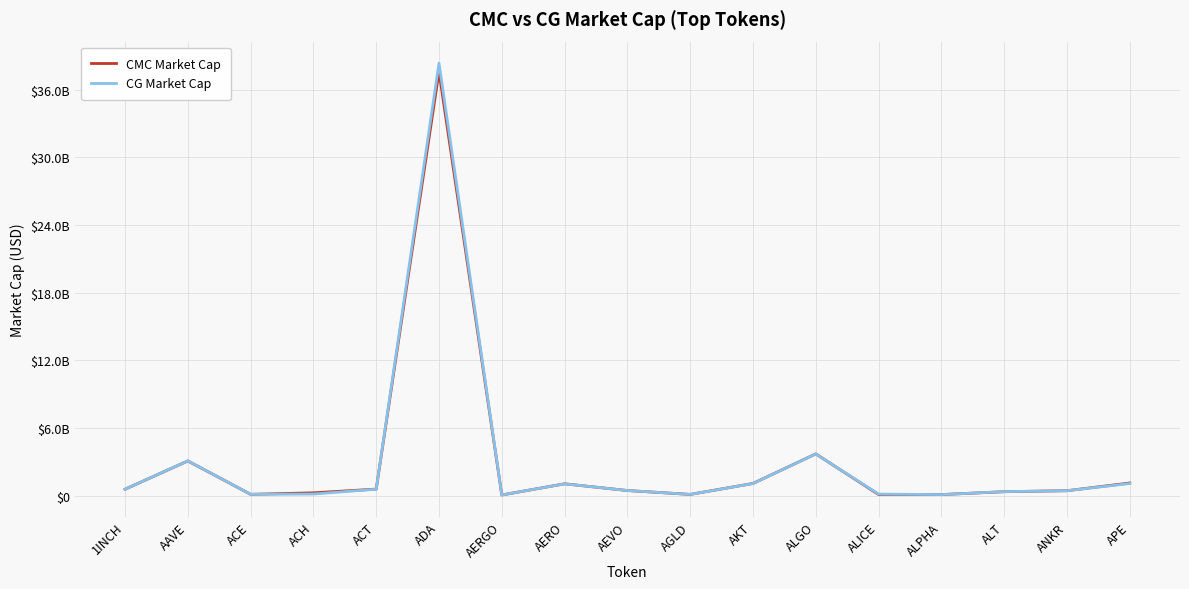

Between which two adjacent categories do CG Market Cap and CMC Market Cap first intersect?

ACE and ACH